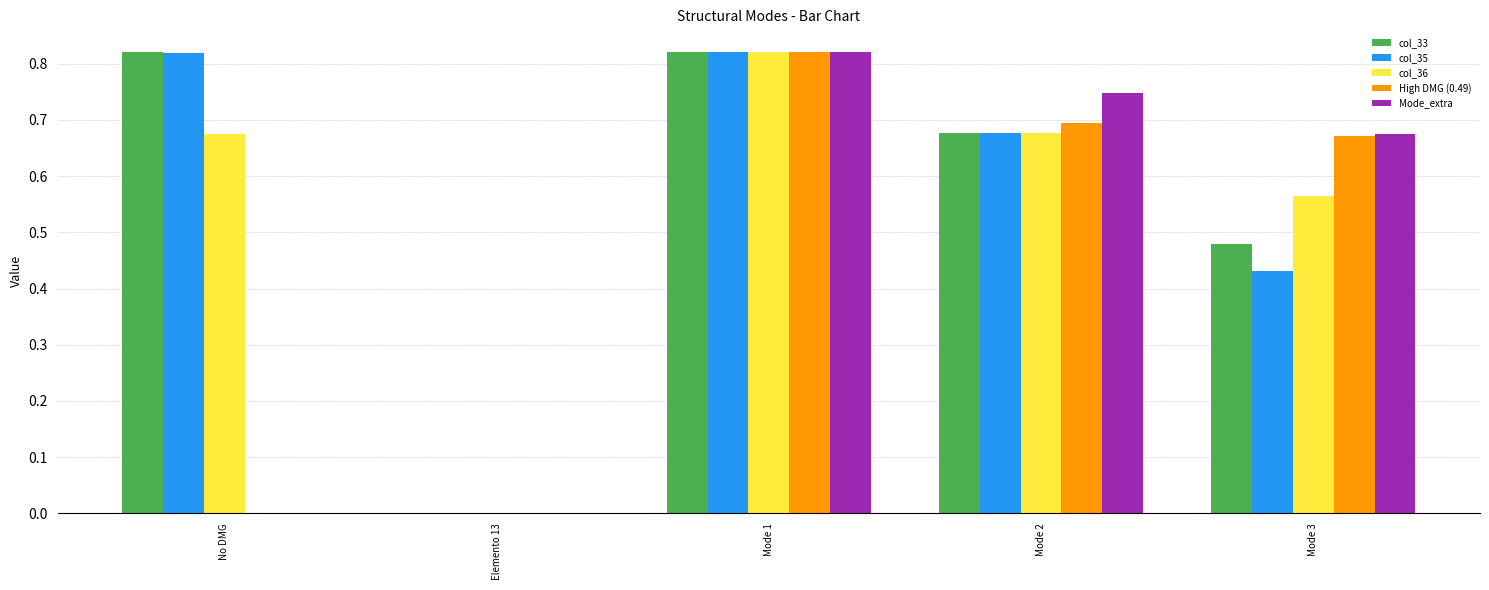

Which series changed the most between Elemento 13 and Mode 1?

col_33